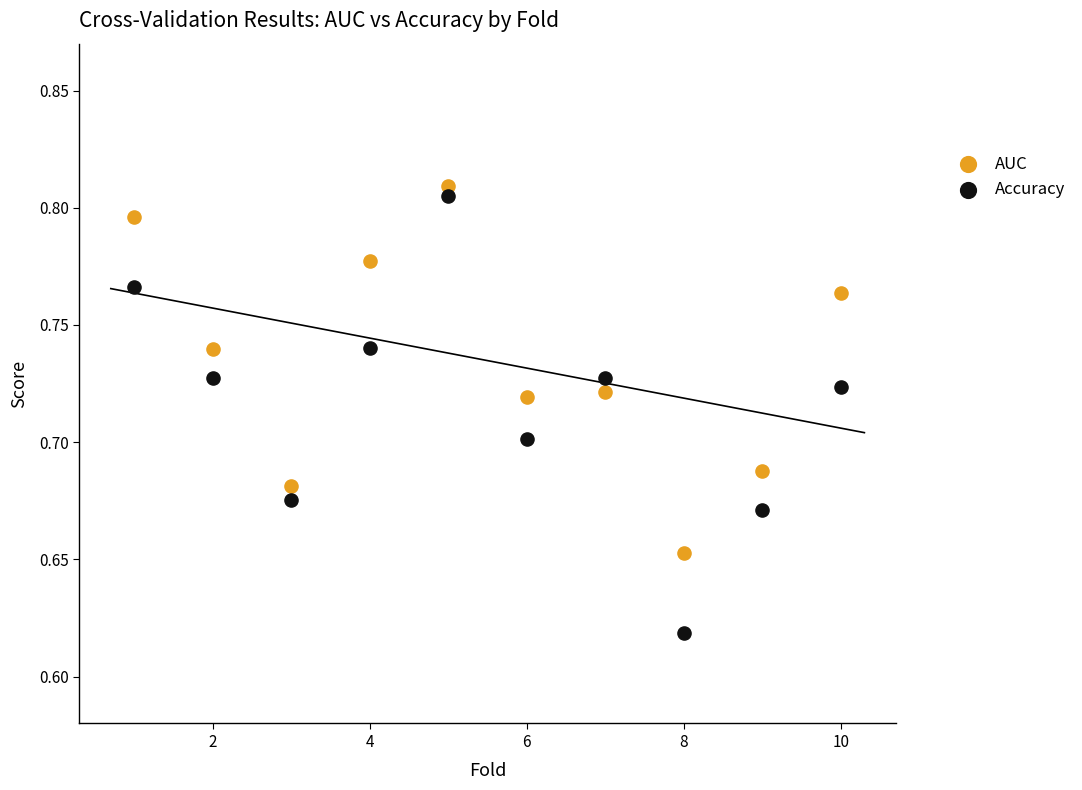

What are all the series names shown in the legend?

AUC, Accuracy